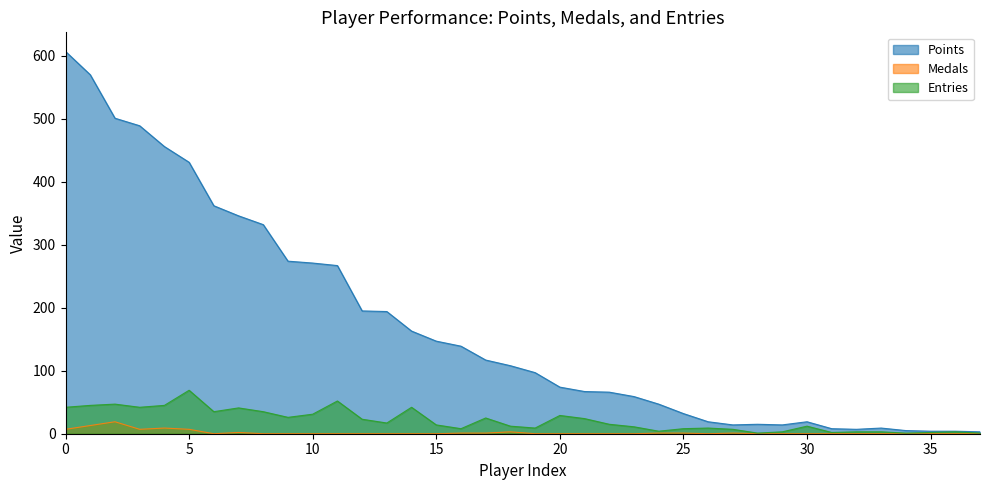

How many interior local valleys does the Medals series have?

3